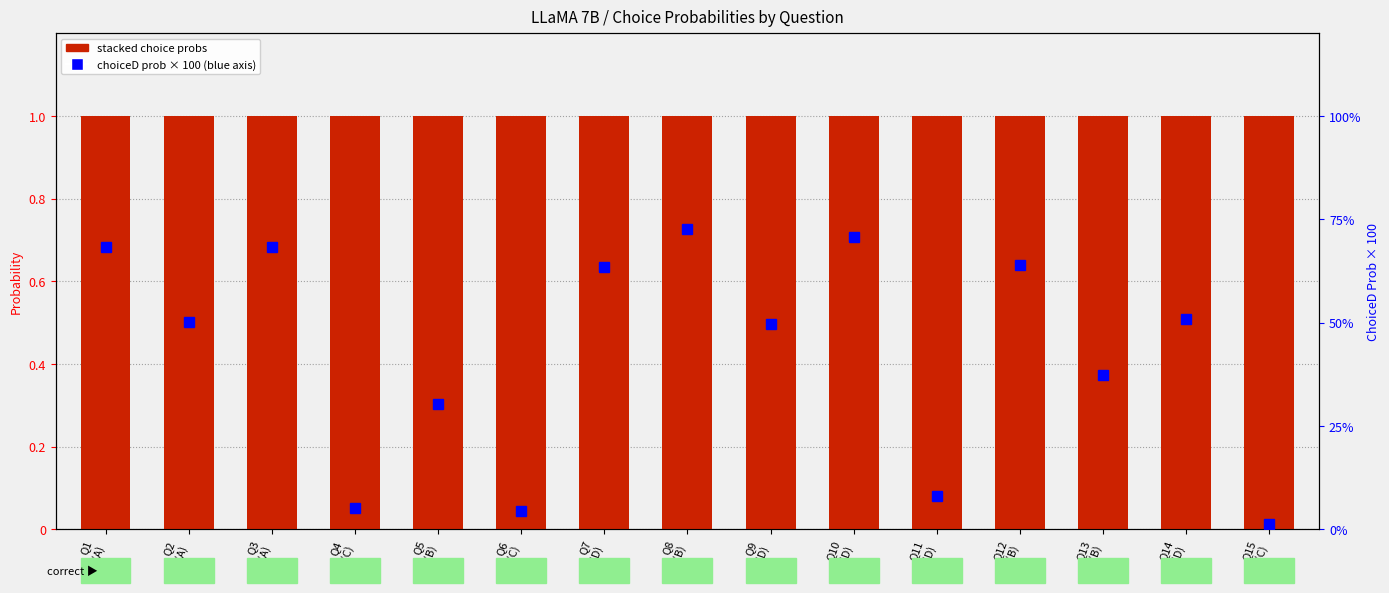

At how many categories does at least one series exceed 7?

12